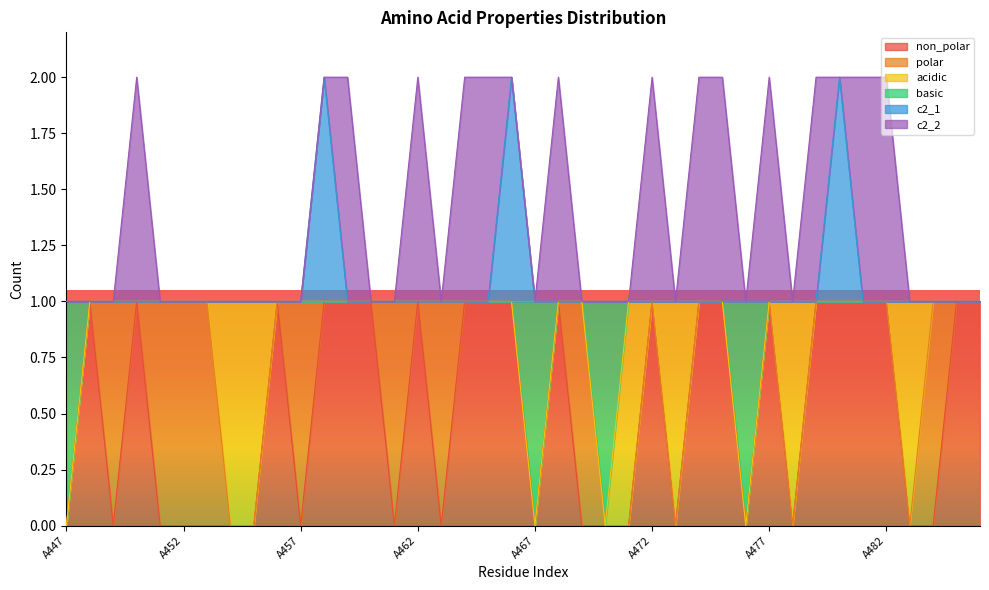

At how many categories does at least one series exceed 0?

40